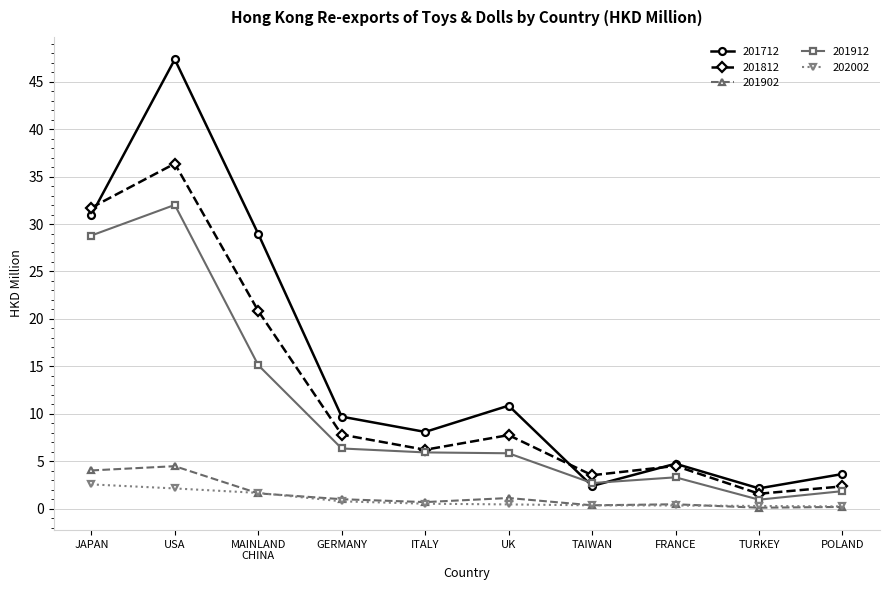

True or false: 201812 has a value of 2.4 at POLAND.

True